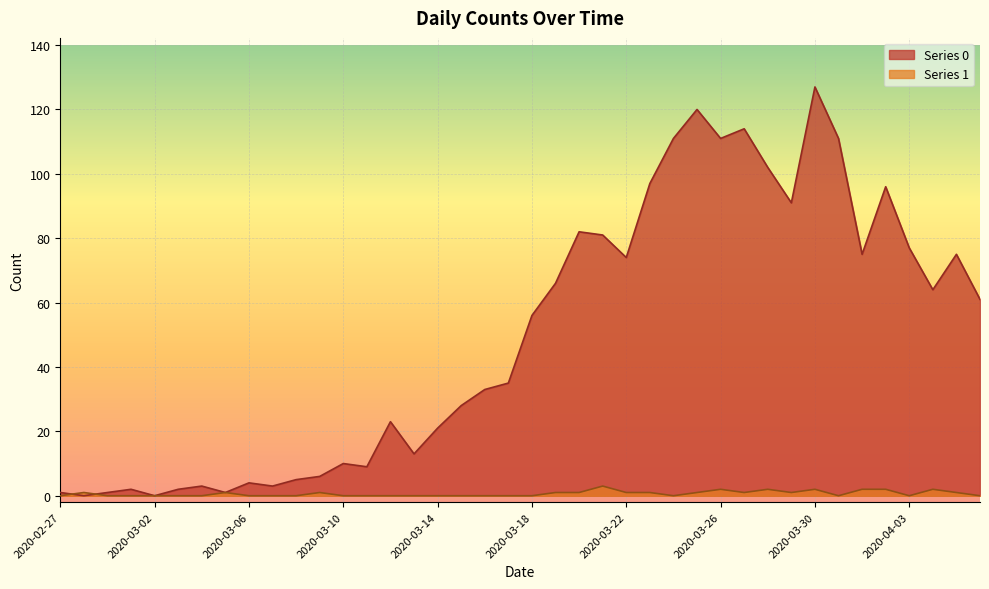

True or false: 1 has more than 1 points higher than both neighbors.

True